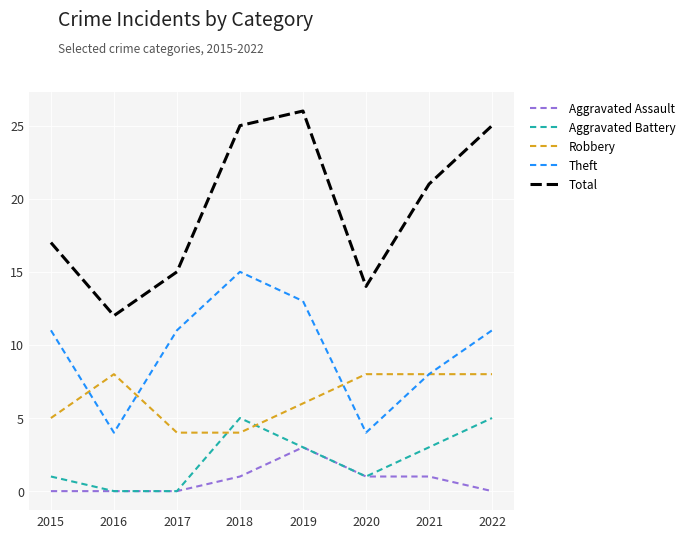

Which series changed the most between 2017 and 2020?

Theft